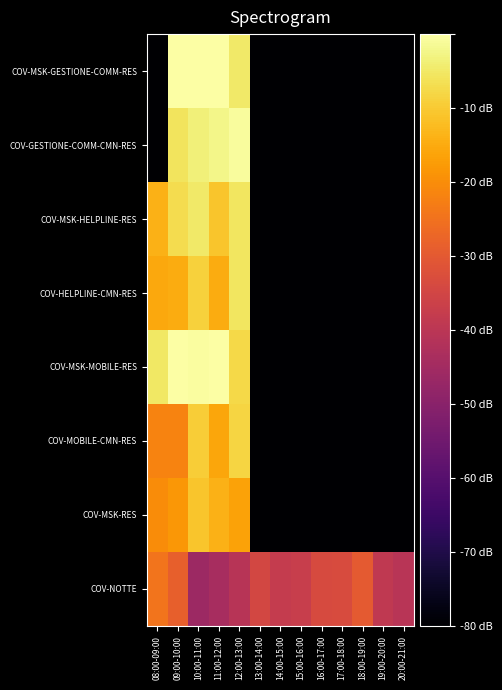

At 13:00-14:00, list the series in order from smallest to largest.

COV-MSK-RES, COV-MSK-GESTIONE-COMM-RES, COV-MSK-HELPLINE-RES, COV-MSK-MOBILE-RES, COV-HELPLINE-CMN-RES, COV-GESTIONE-COMM-CMN-RES, COV-MOBILE-CMN-RES, COV-NOTTE